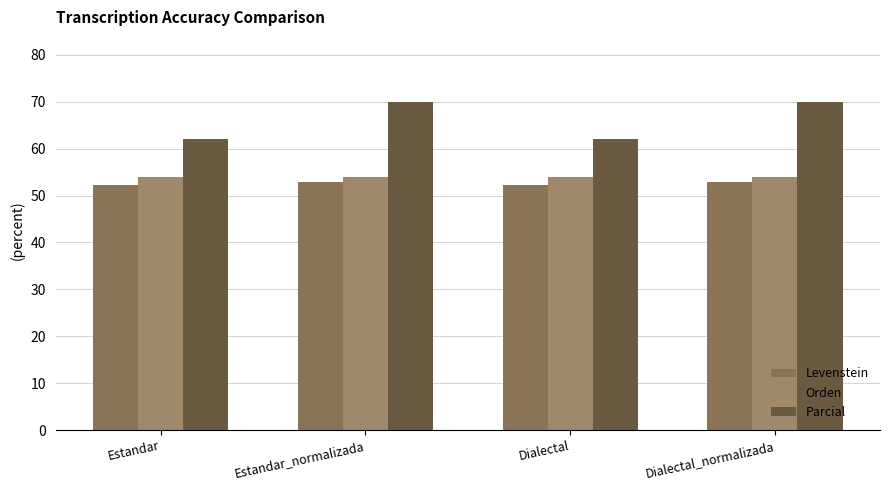

Which series has the widest spread of values?

Parcial